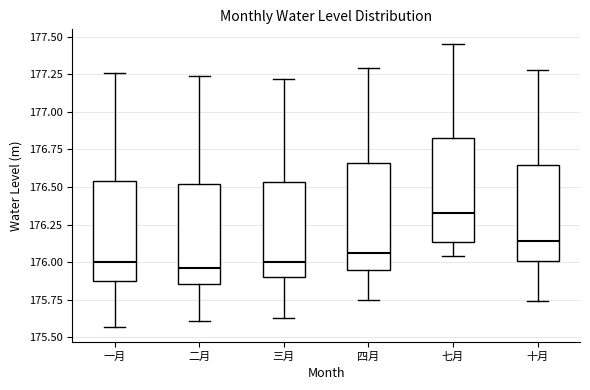

Reading left to right, transcribe this box plot: for each box, give where its median line is, the range the box spans, and where its two whiskers end, as read against the y-axis. The values are not printed on the chart, so give them approximately, as read against the axis.

一月: median 176.00, box 175.90 to 176.55, whiskers 175.55 to 177.25
二月: median 175.95, box 175.85 to 176.50, whiskers 175.60 to 177.25
三月: median 176.00, box 175.90 to 176.55, whiskers 175.65 to 177.20
四月: median 176.05, box 175.95 to 176.65, whiskers 175.75 to 177.30
七月: median 176.35, box 176.15 to 176.85, whiskers 176.05 to 177.45
十月: median 176.15, box 176.00 to 176.65, whiskers 175.75 to 177.30